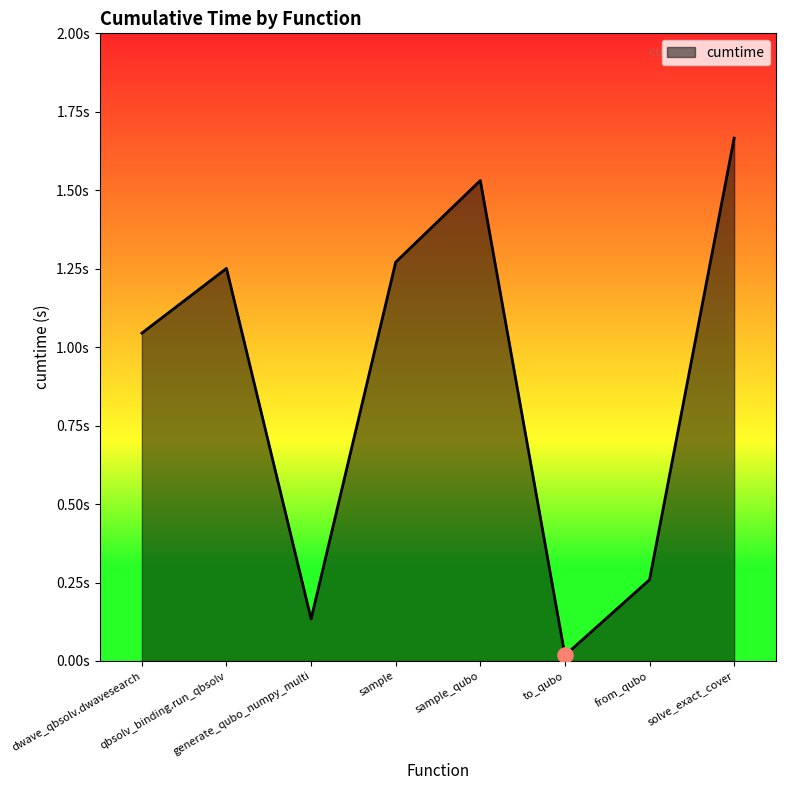

Between generate_qubo_numpy_multi and sample, which is larger?

sample